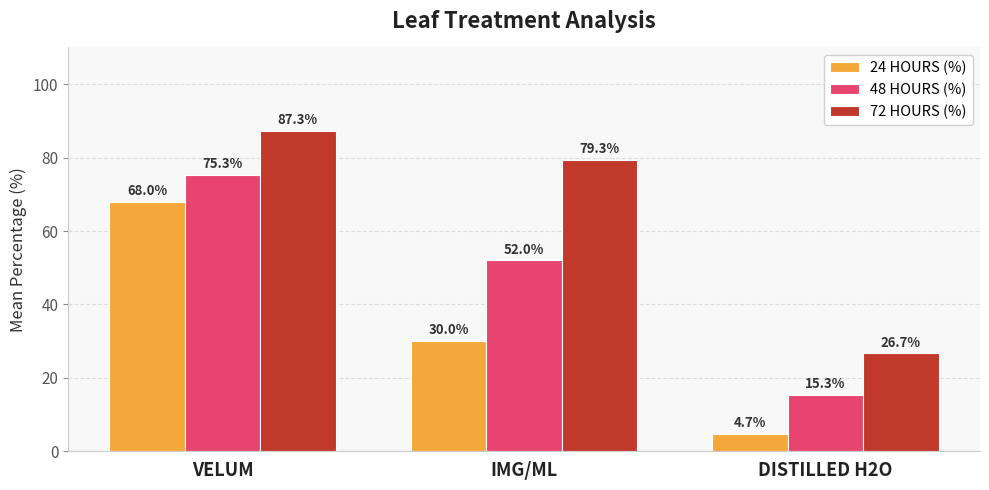

The 48 HOURS (%) series shows 49.9 at VELUM. True or false?

False